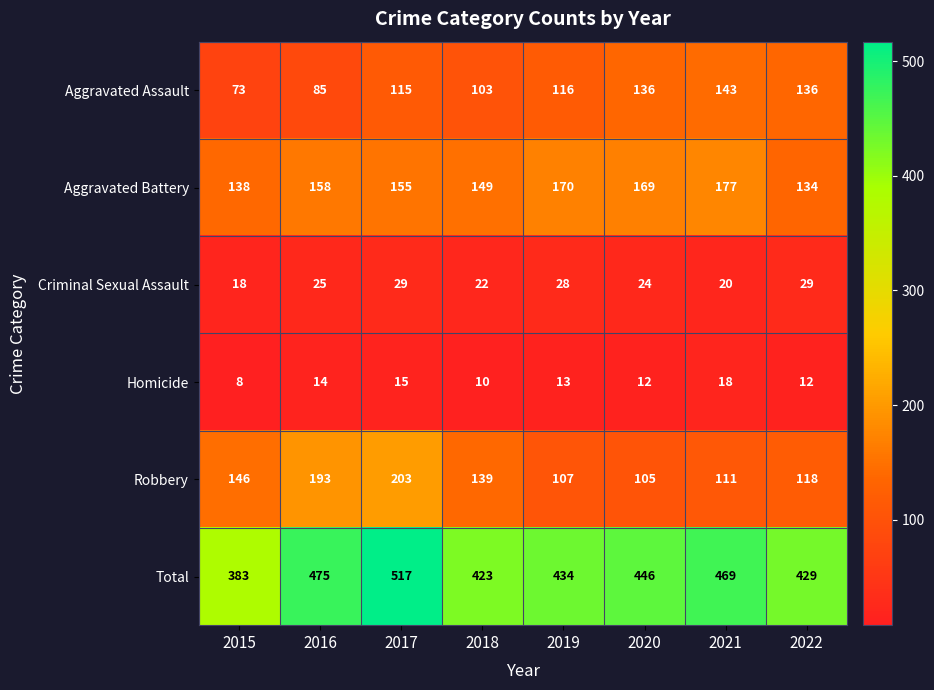

What is the approximate value of Criminal Sexual Assault at 2016, to the nearest 5?

25